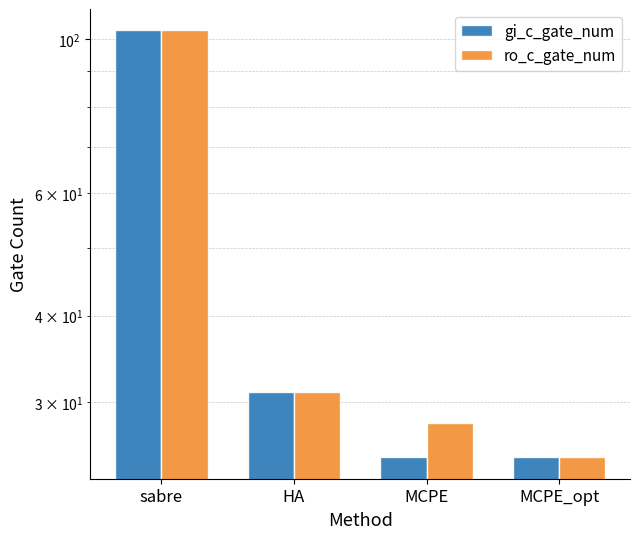

How many values in the gi_c_gate_num series exceed 31?

1